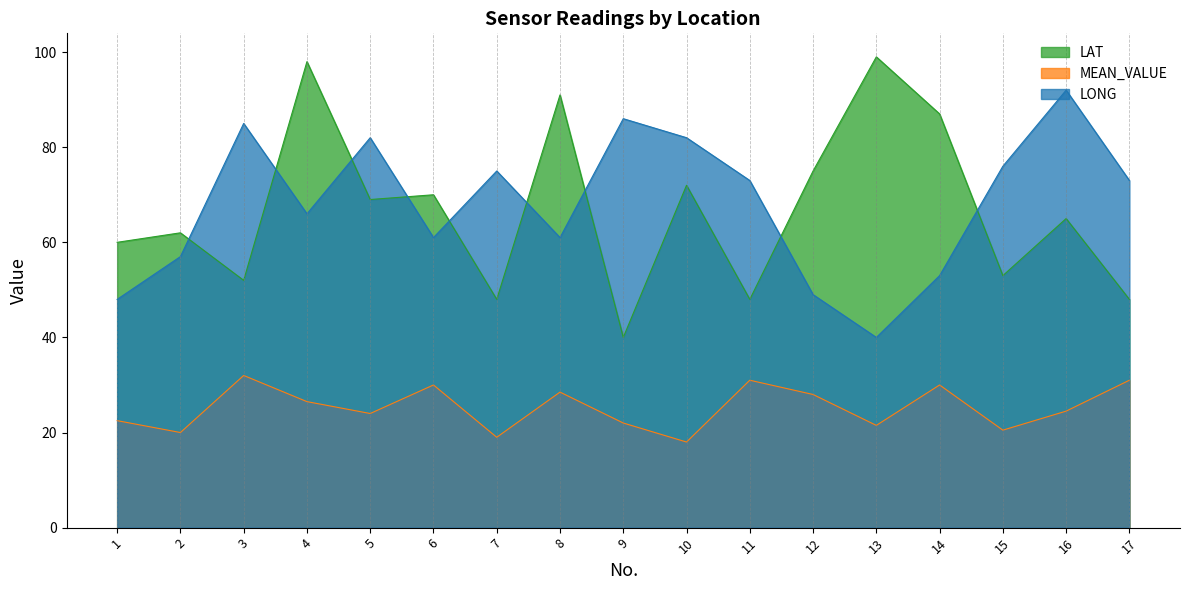

After their last crossing, which series has the higher values: LONG or LAT?

LONG